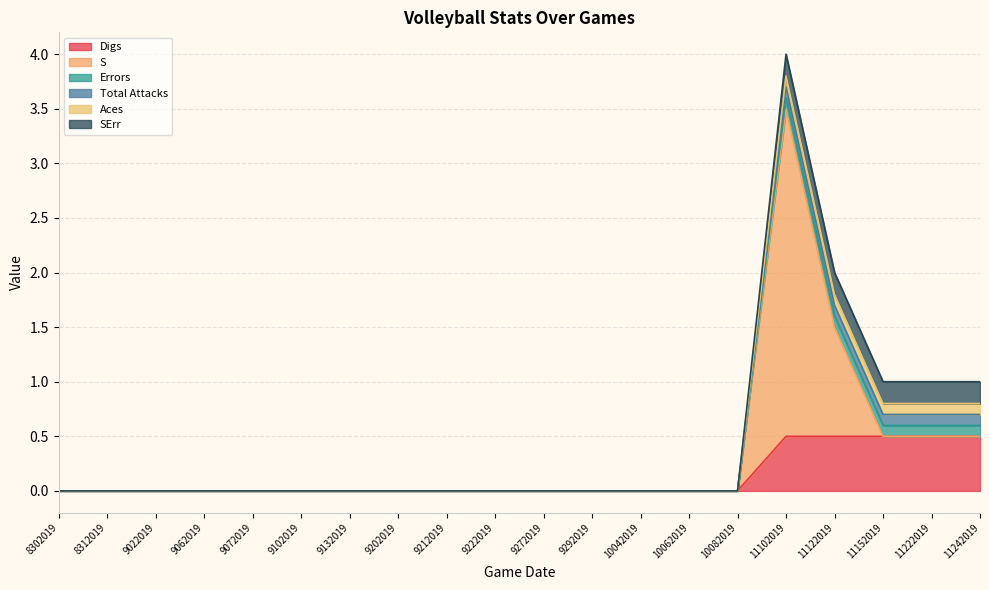

What is the sum of all Errors values?

0.5